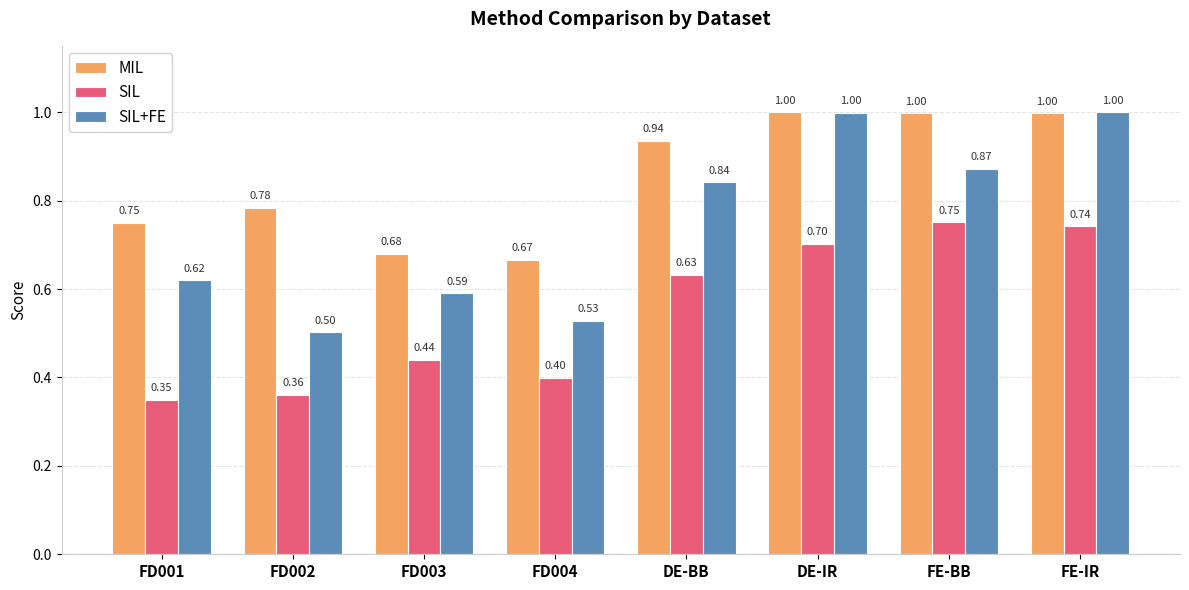

Are the bars horizontal?

No